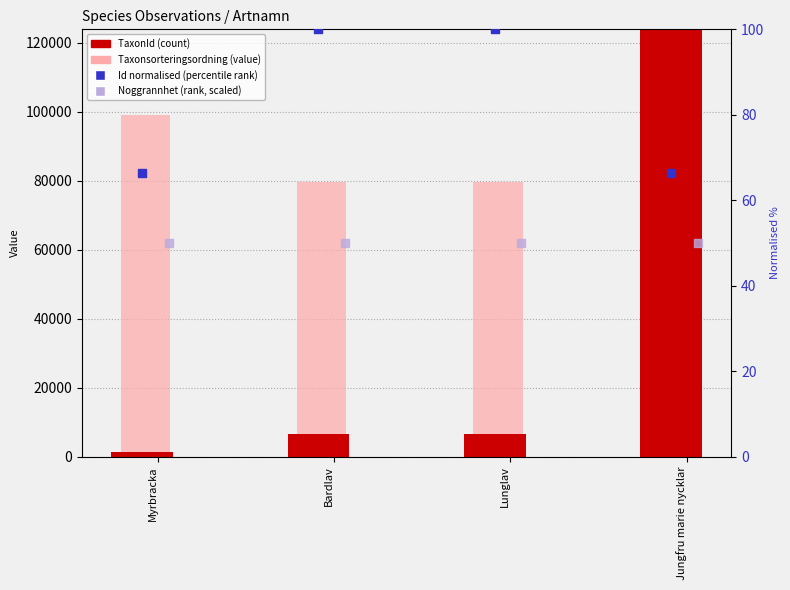

At how many categories does at least one series exceed 156994?

1